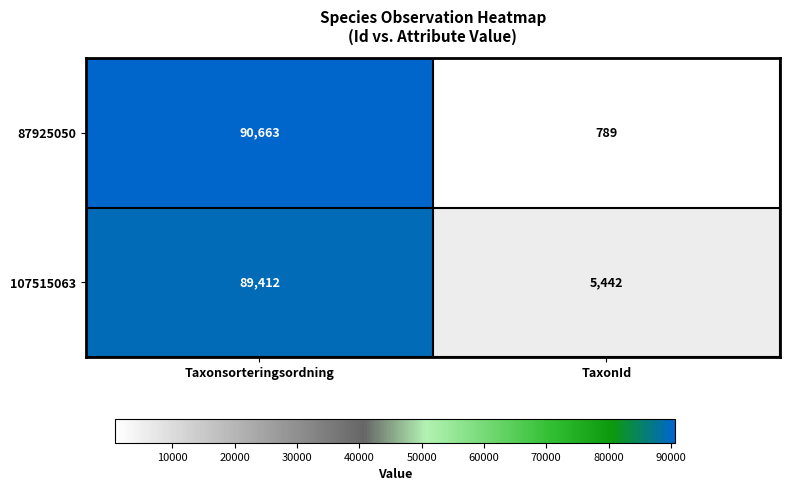

How many distinct data groups are displayed?

2